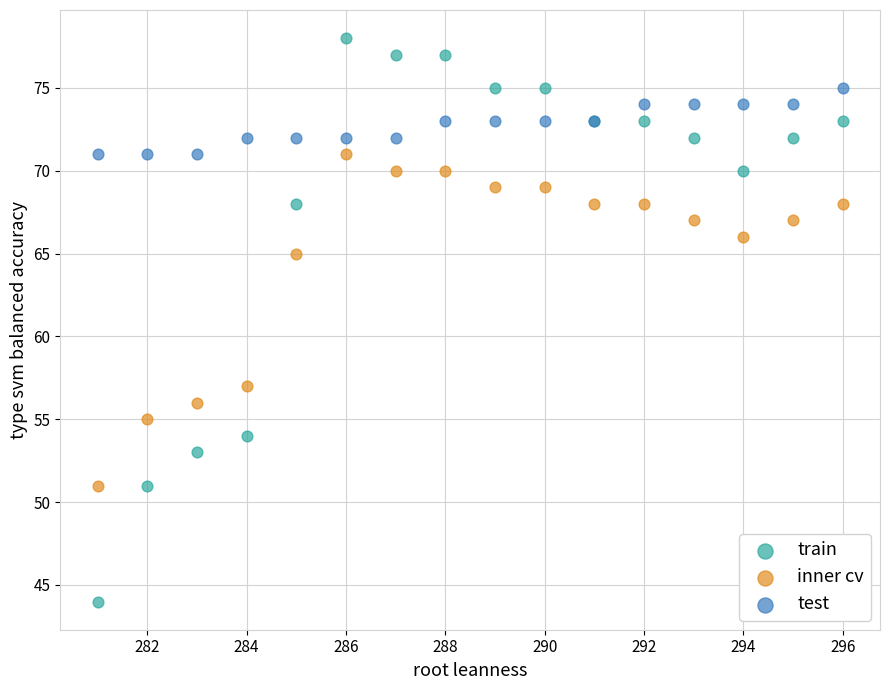

Which series contains the highest Y value?

train